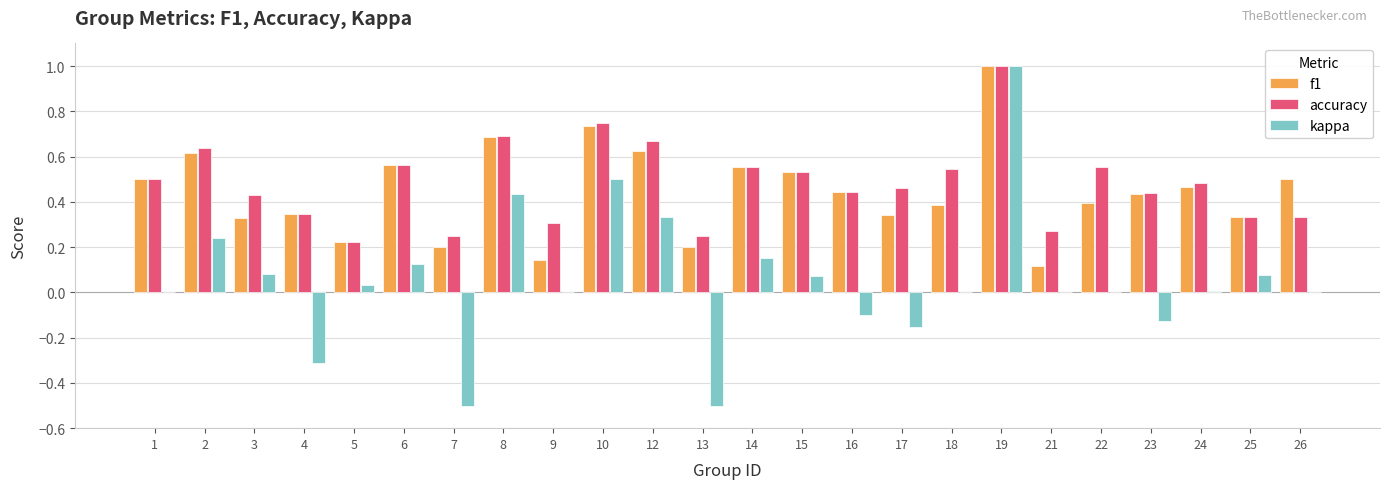

True or false: kappa has a value of 0.0 at 14.

False